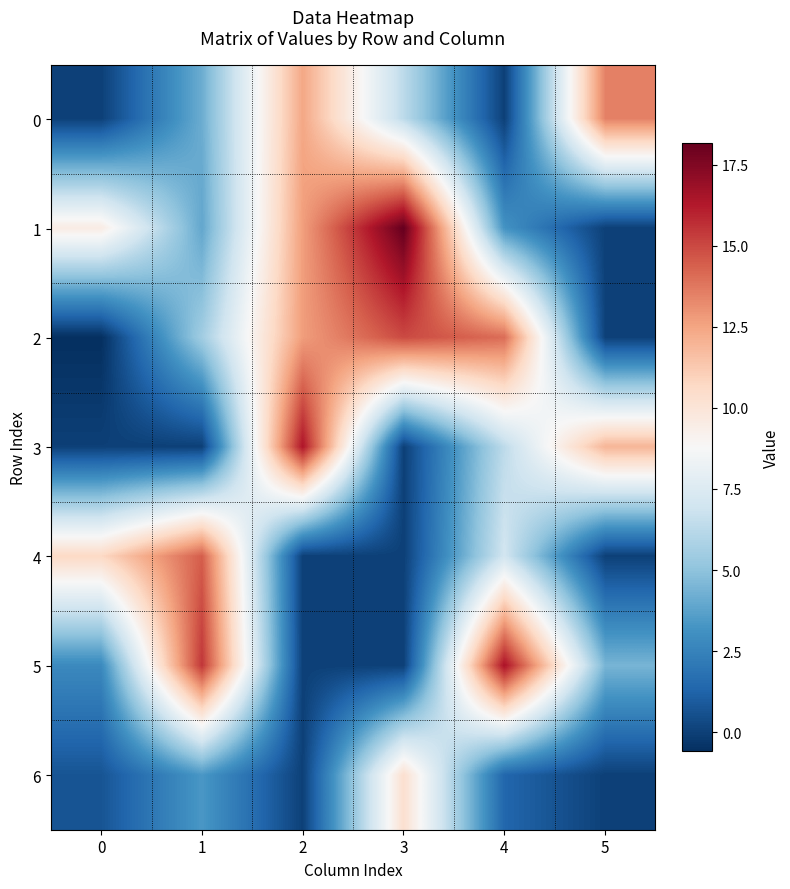

At which label is 4 closest to 7?

4